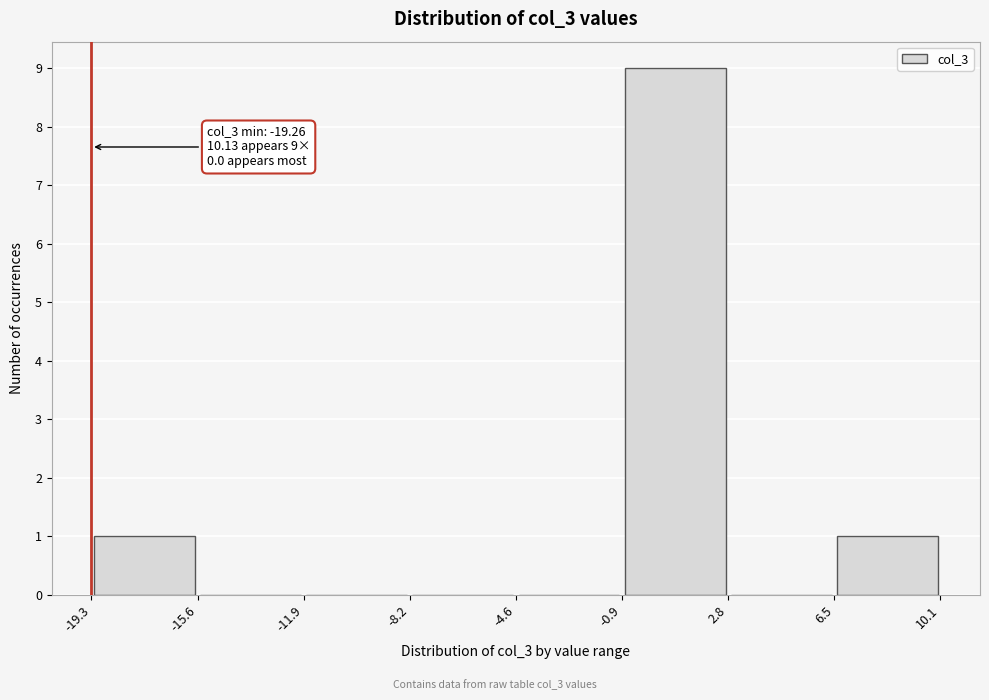

Over which range of the x-axis is the bar tallest?

-0.9 to 2.8